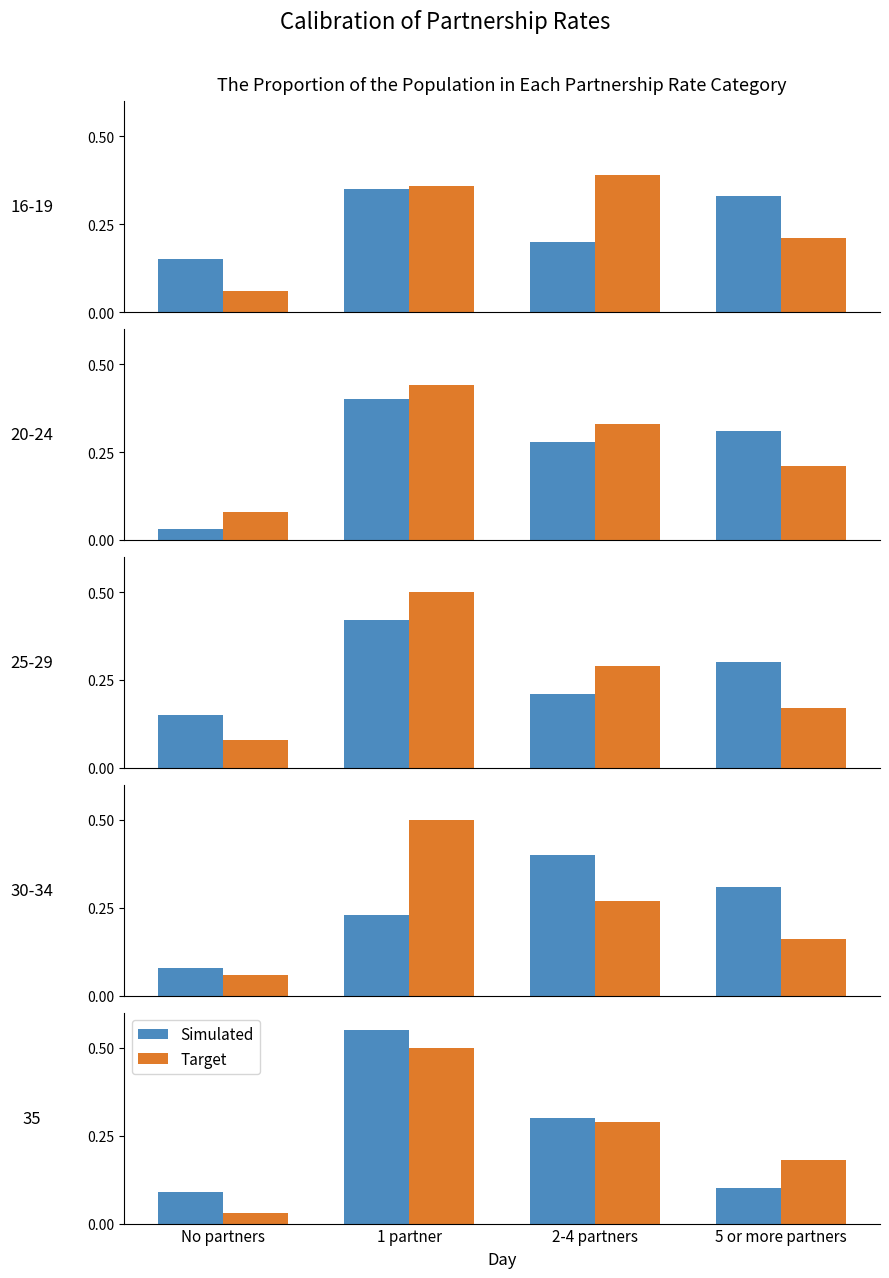

Which series changed the most between 1 partner and 5 or more partners?

Simulated